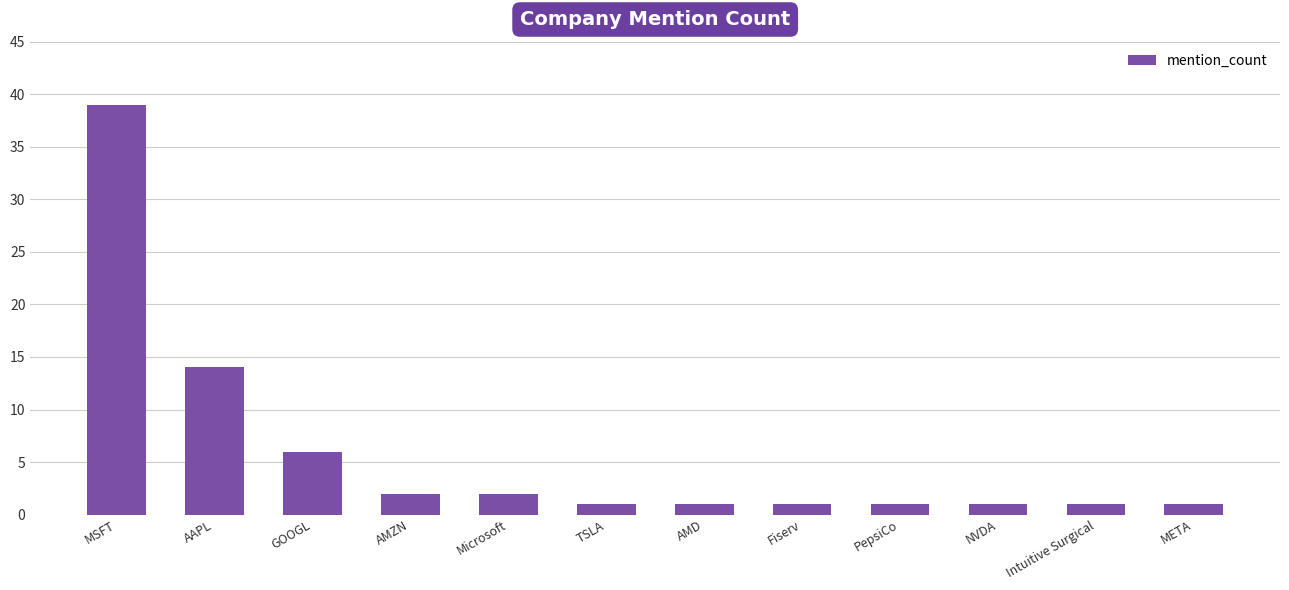

How many distinct data groups are displayed?

1